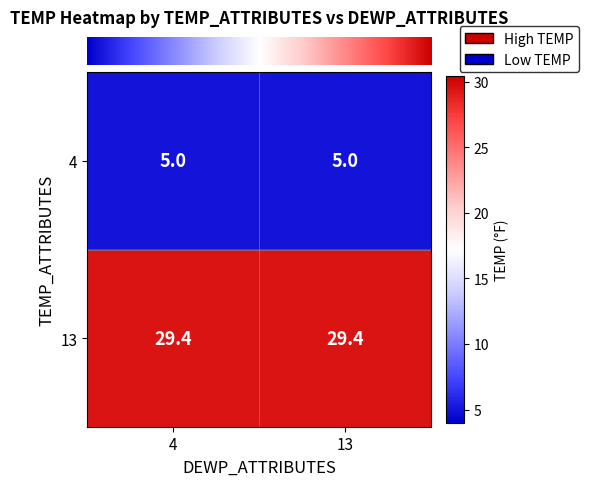

Is it true that 13 equals 47.2 at 13?

False